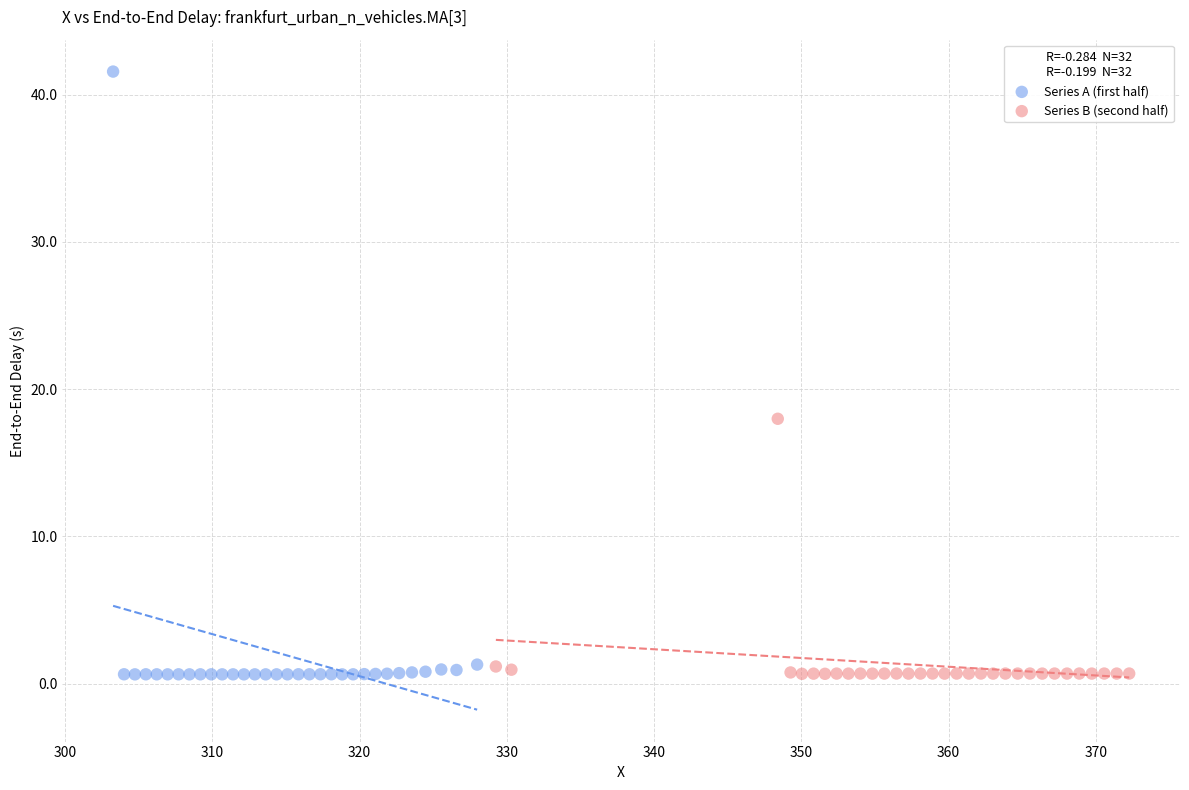

Which series reaches the maximum Y coordinate?

Series A (first half)